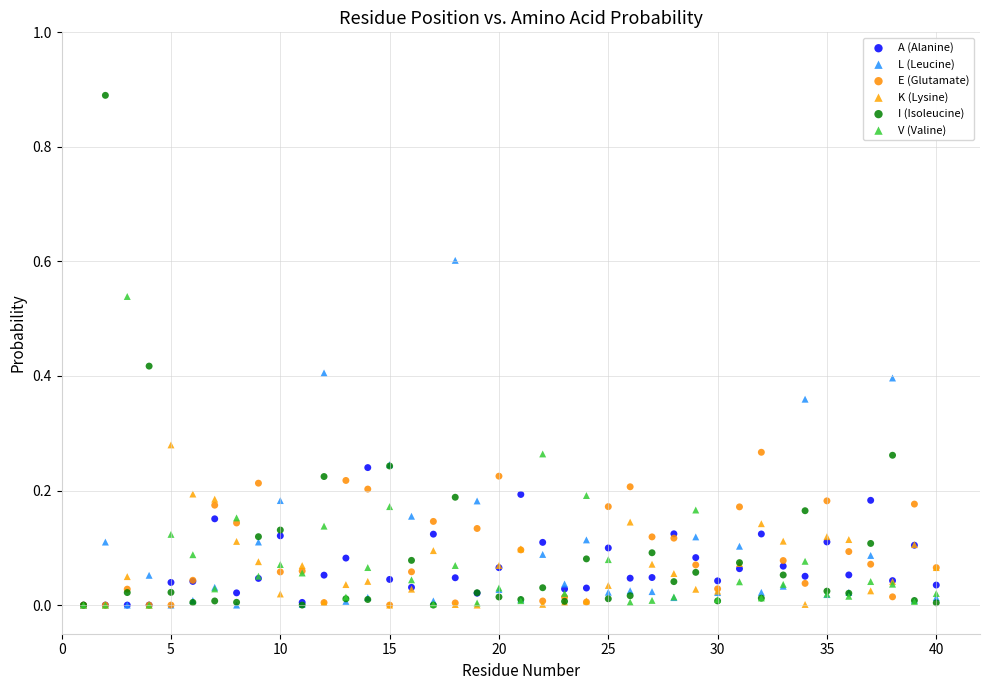

Which series reaches the maximum Y coordinate?

I (Isoleucine)